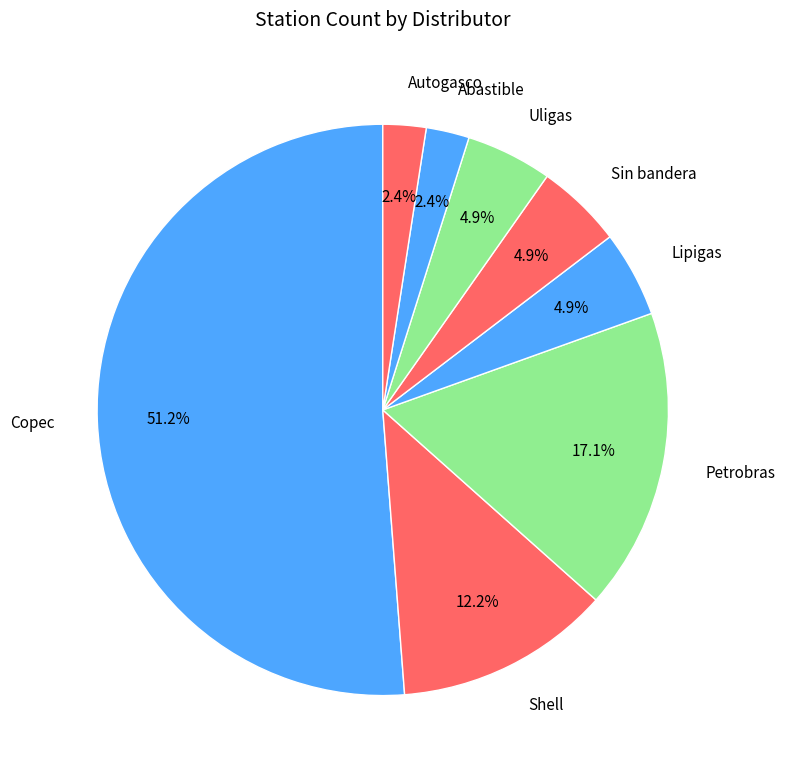

Is the sum of Autogasco and Petrobras greater than half?

No